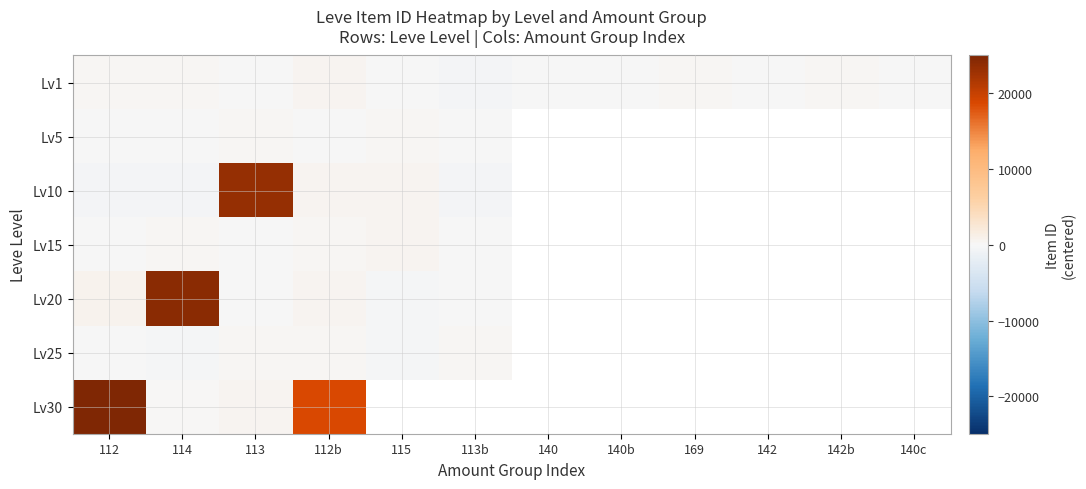

The value of Lv10 at 113 is 34411.7. True or false?

False